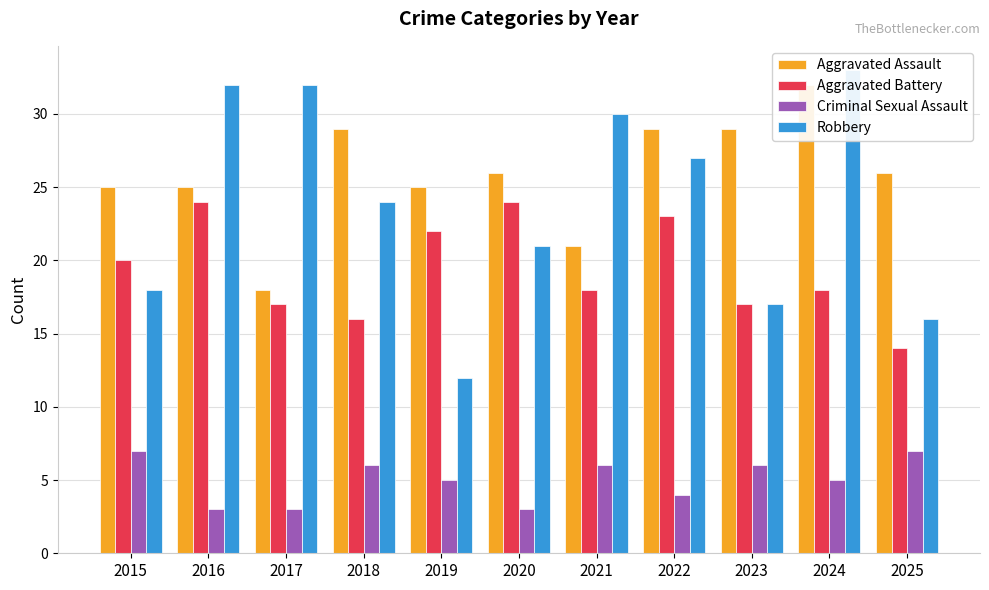

How many data points in Aggravated Battery are above 18?

5